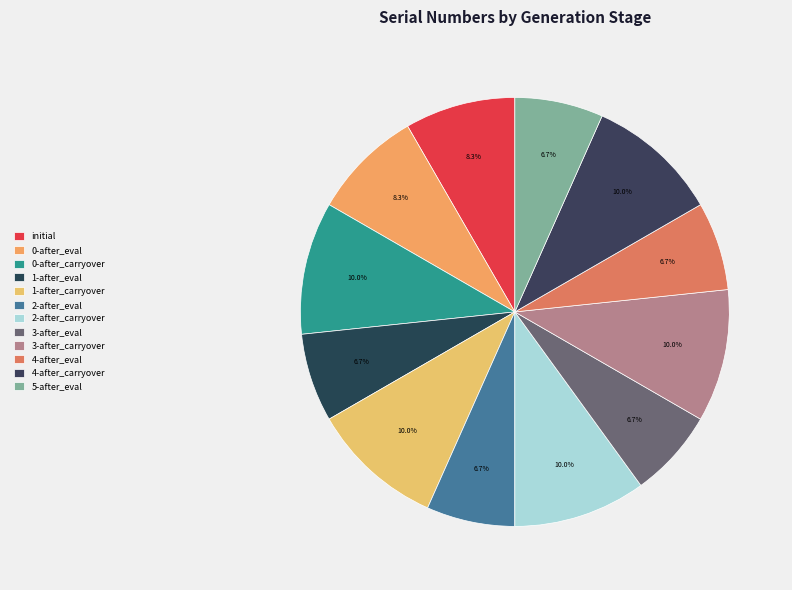

Count the number of slices in the pie.

12